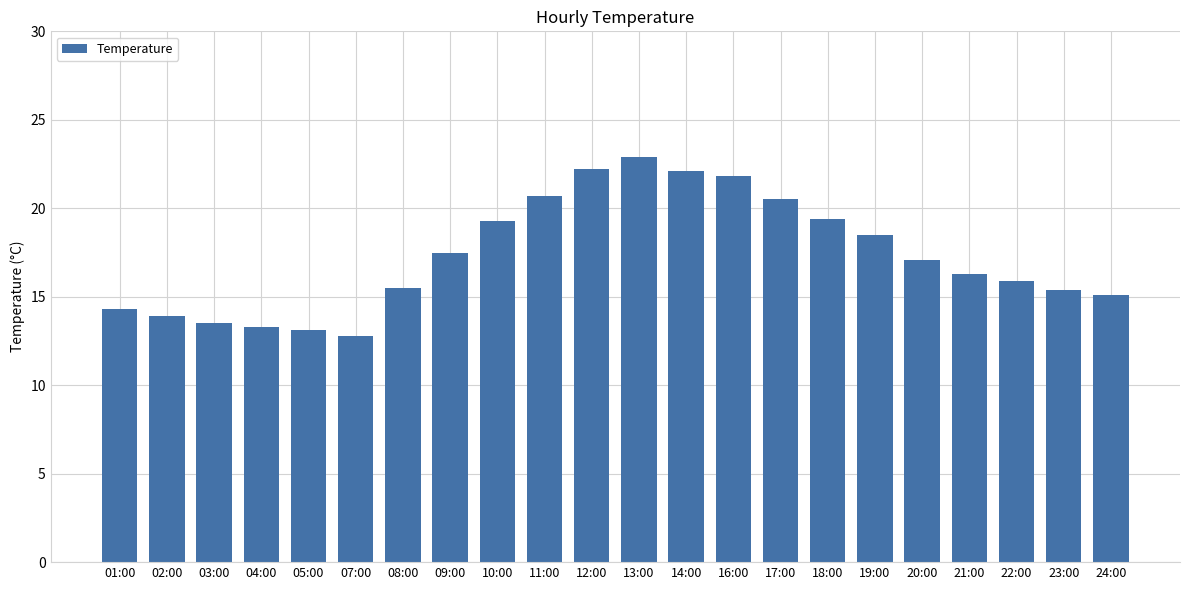

What is the minimum value shown in the chart?

12.8